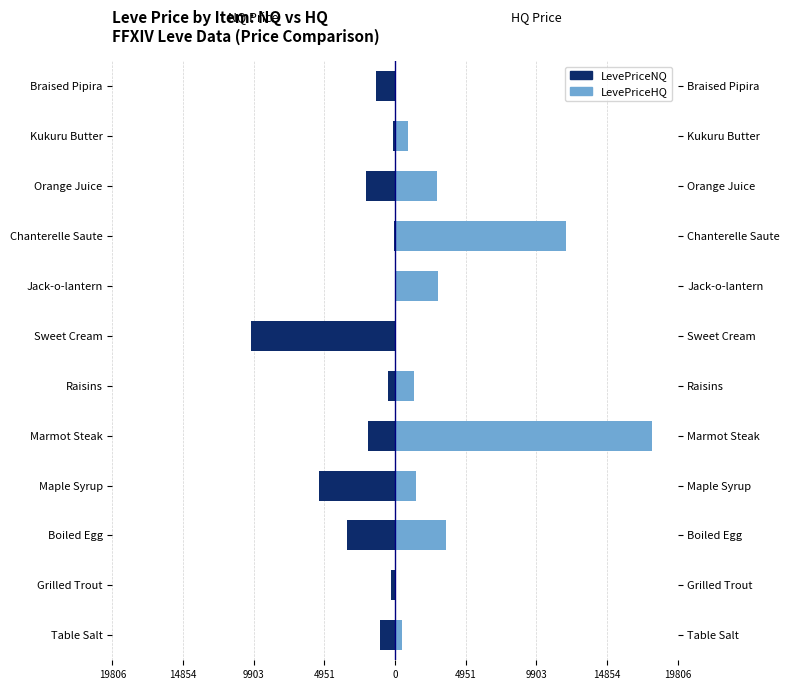

Between Table Salt and Braised Pipira, which is larger?

Table Salt